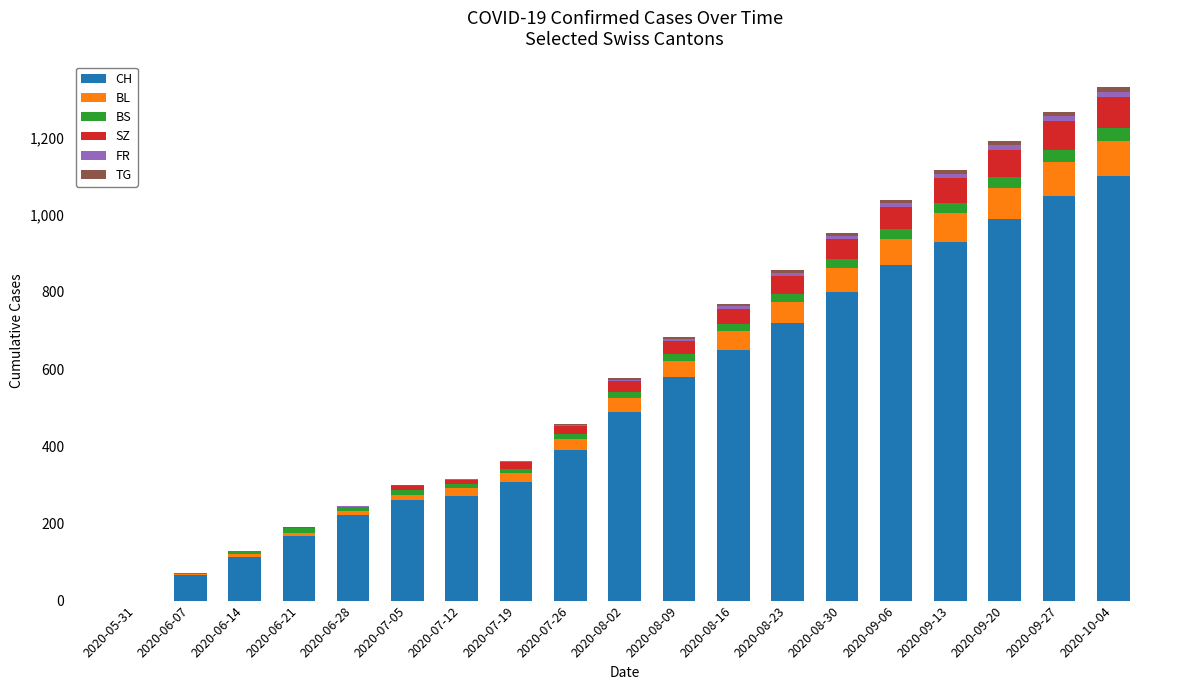

True or false: CH has a value of 800 at 2020-08-30.

True